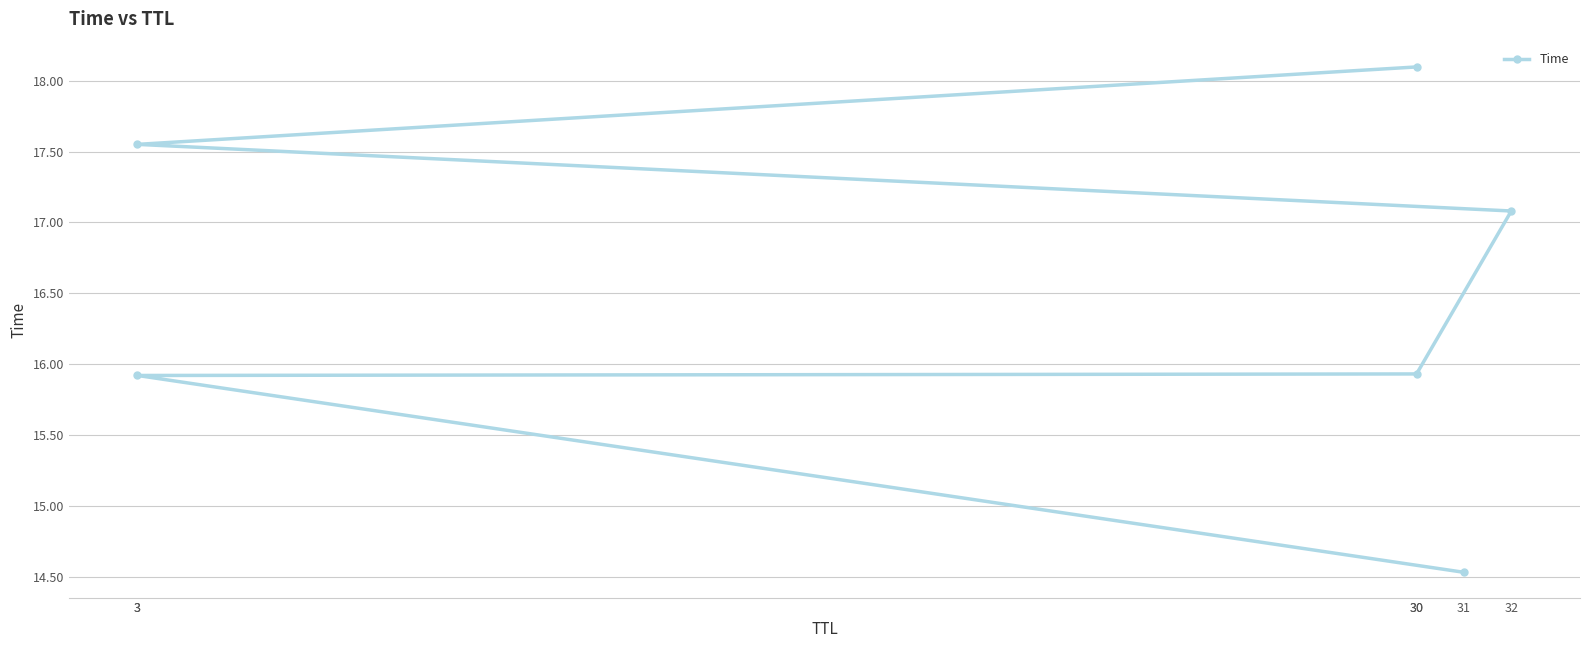

Where does the data first go above 17?

32